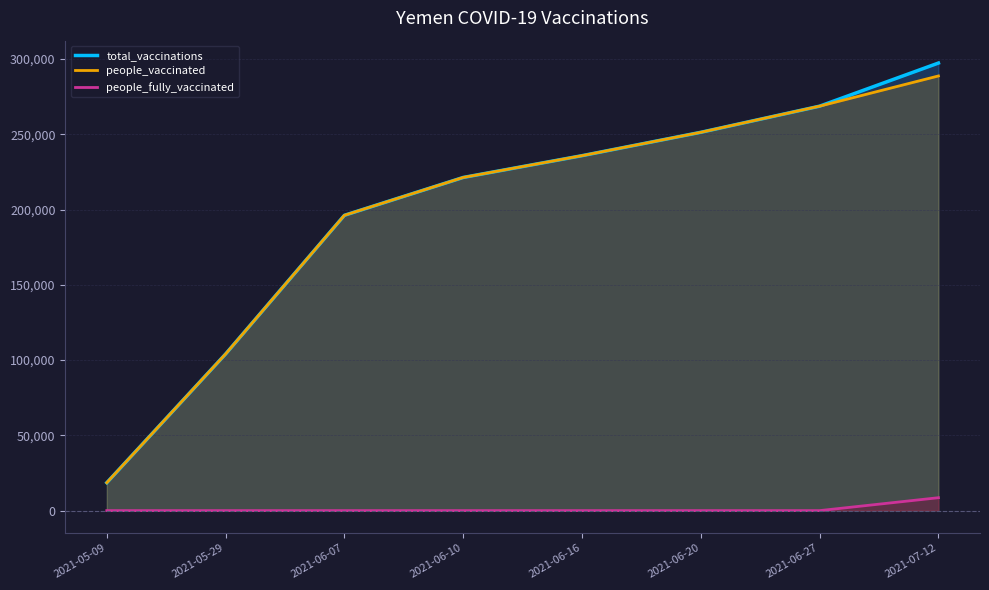

True or false: total_vaccinations has a value of 221380 at 2021-06-10.

True